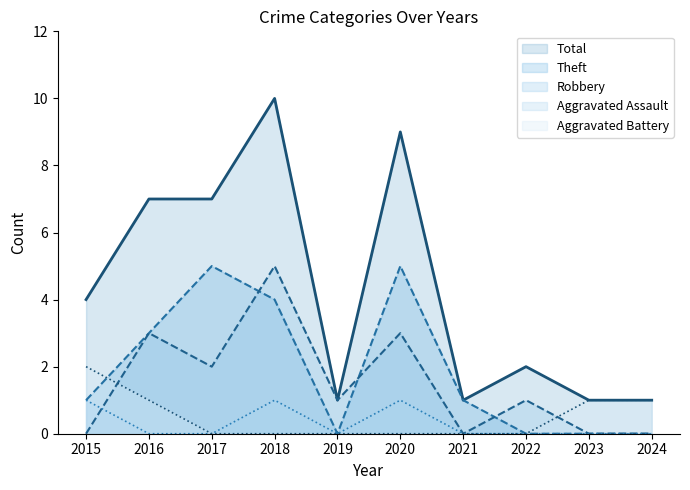

The value of Aggravated Battery at 2018 is 0. True or false?

True